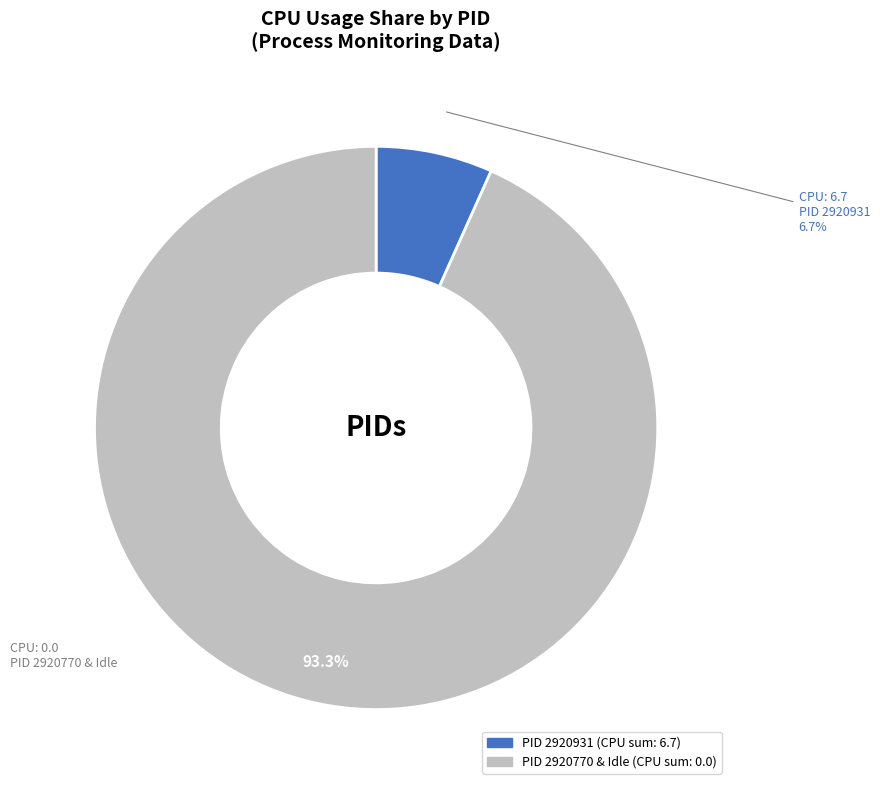

To the nearest percent, what is the average slice percentage?

50%